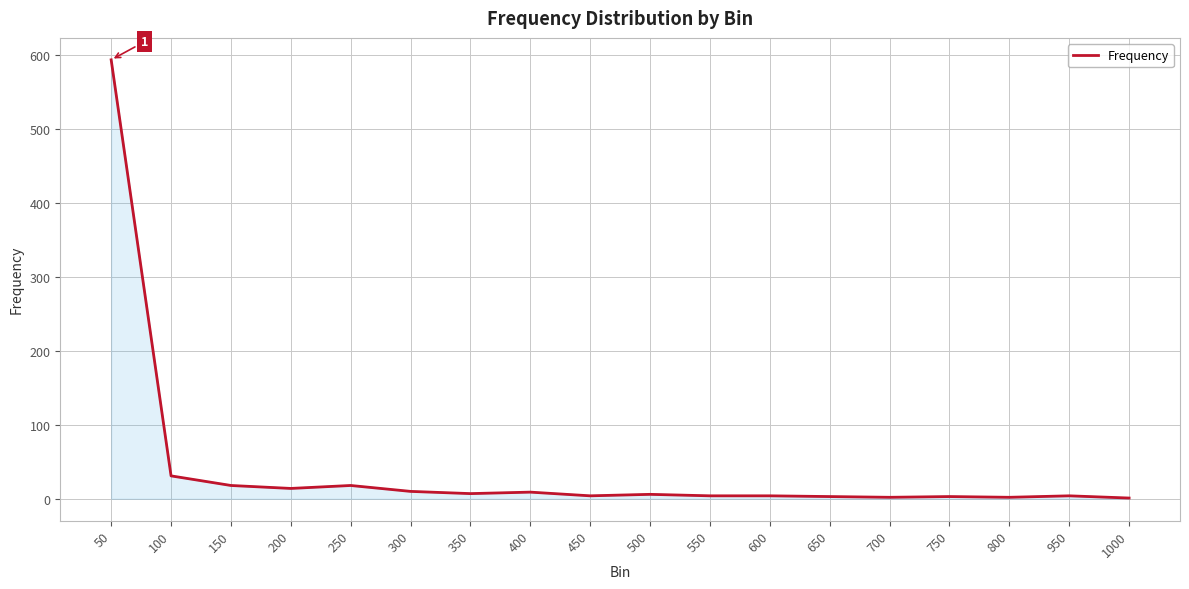

What is the sum of the values at 550 and 450?

8